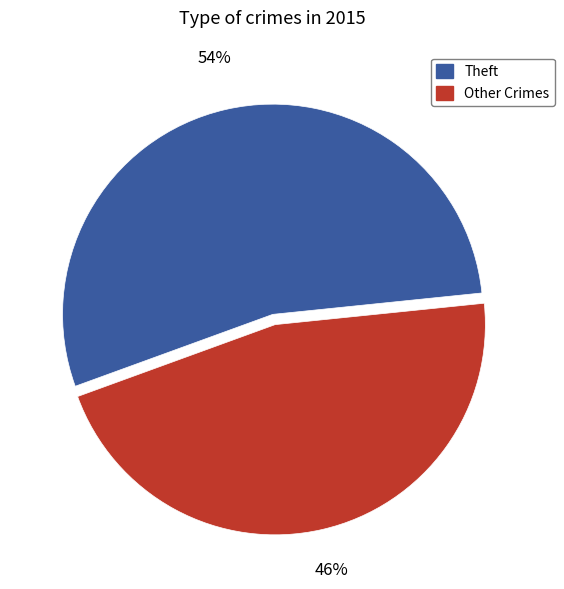

Is there a majority slice in this chart?

Yes